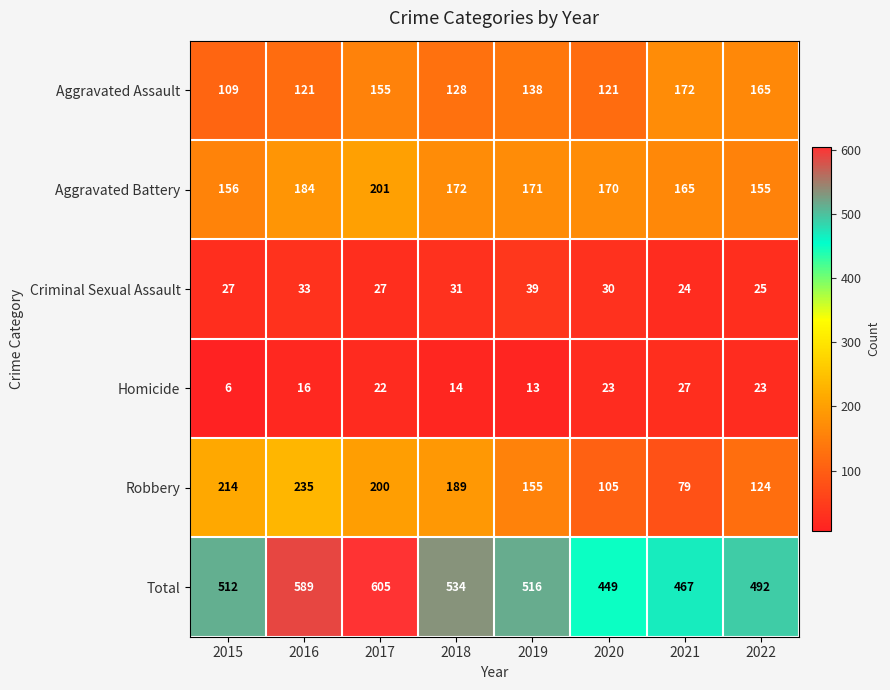

What is the sum of all Homicide values?

144